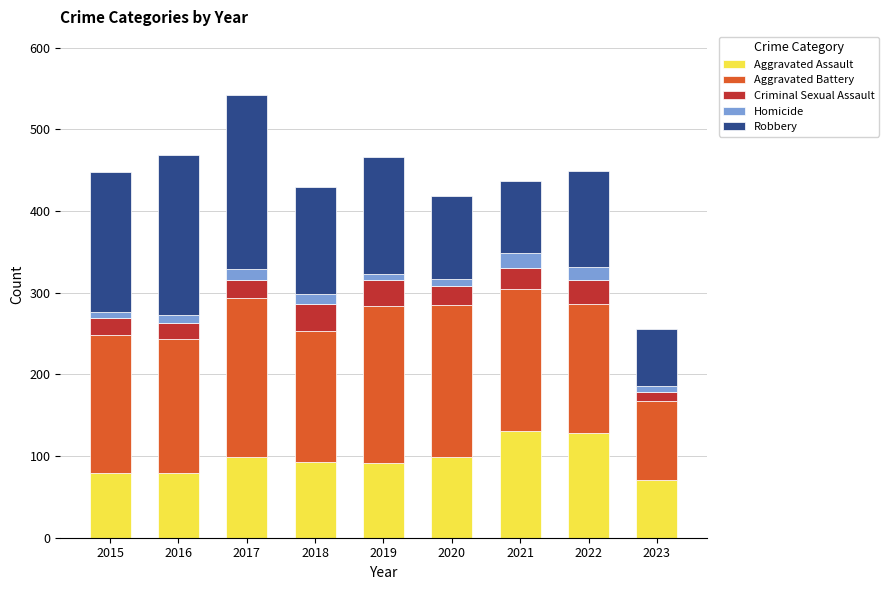

What is the minimum value for Aggravated Assault?

71